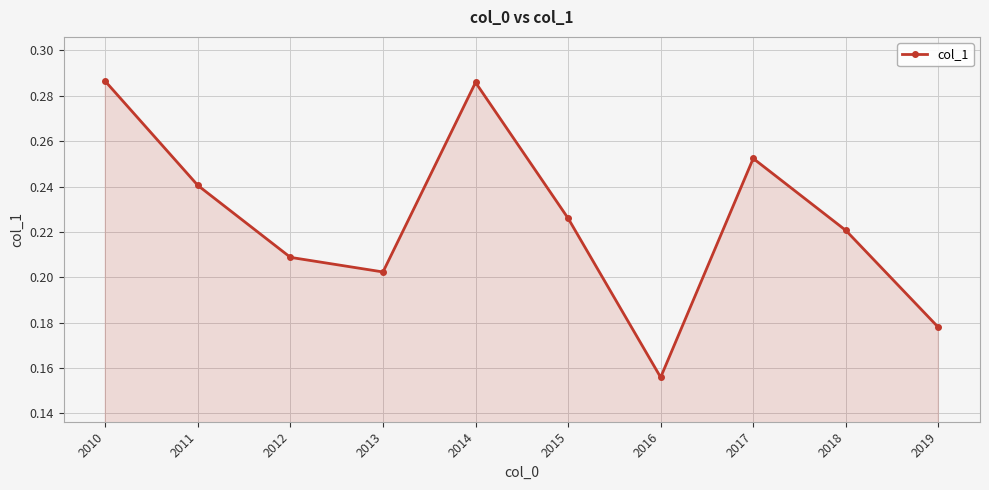

At which category does the chart reach its minimum across all series?

2016